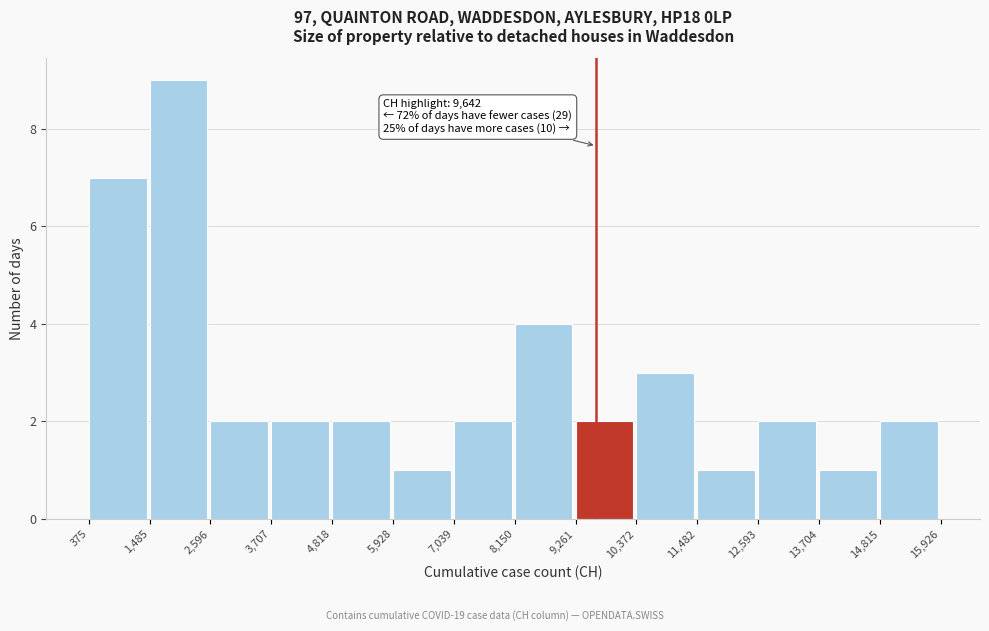

Over which range of the x-axis is the bar tallest?

1,485 to 2,596